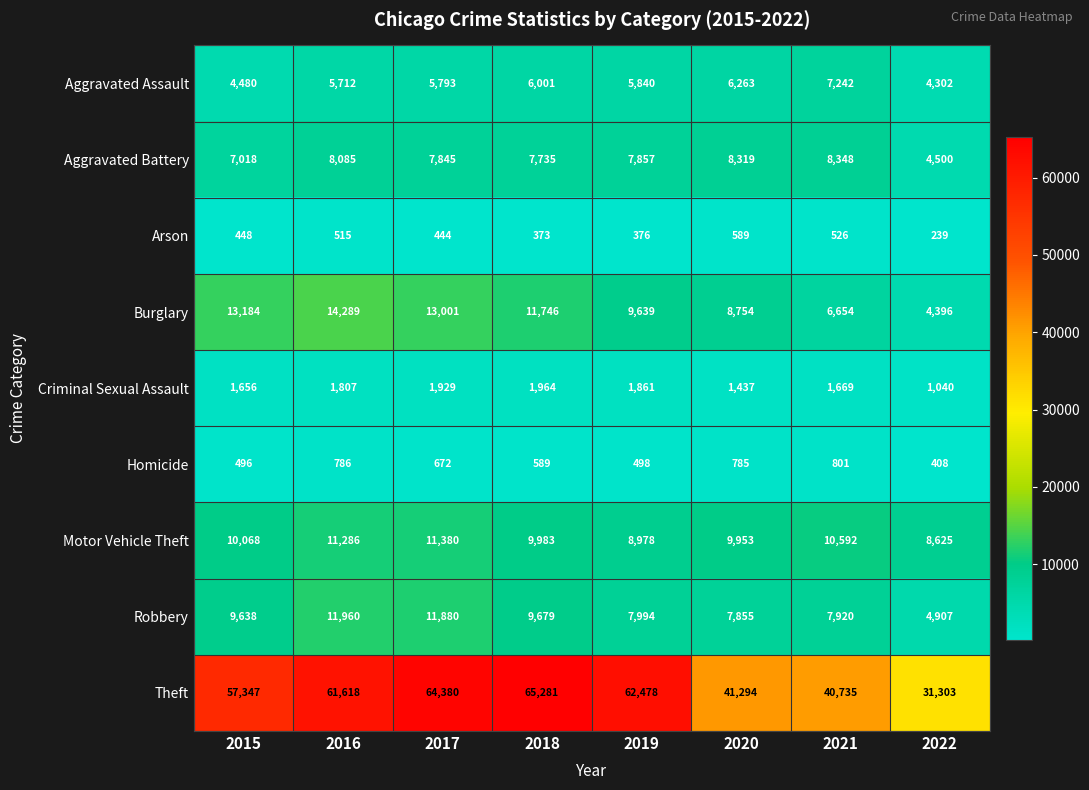

True or false: Burglary has a value of 9639 at 2019.

True